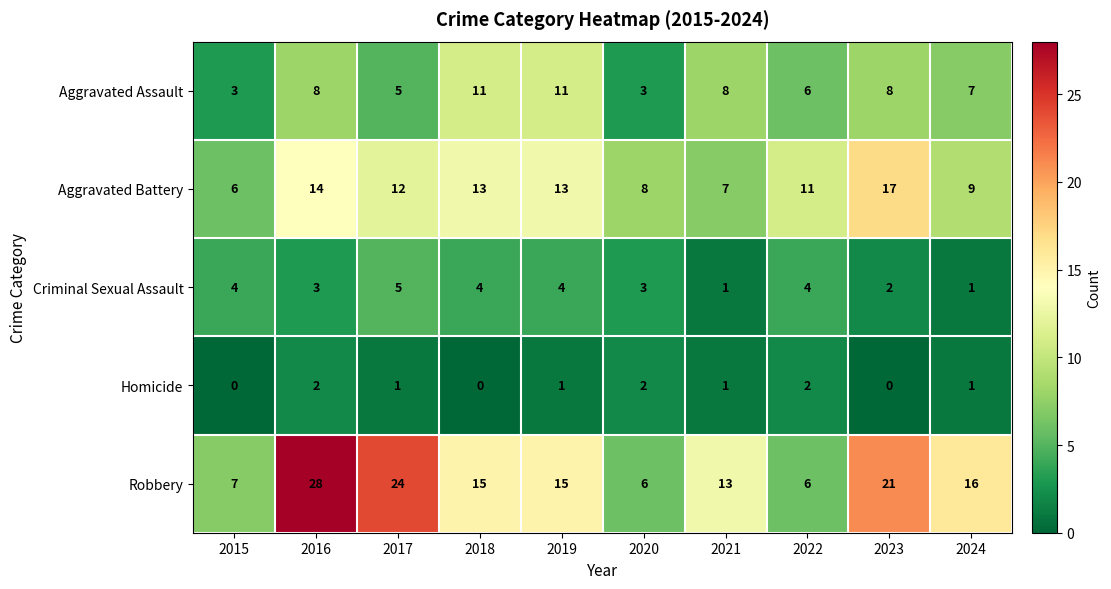

At which label does Aggravated Battery reach its peak?

2023